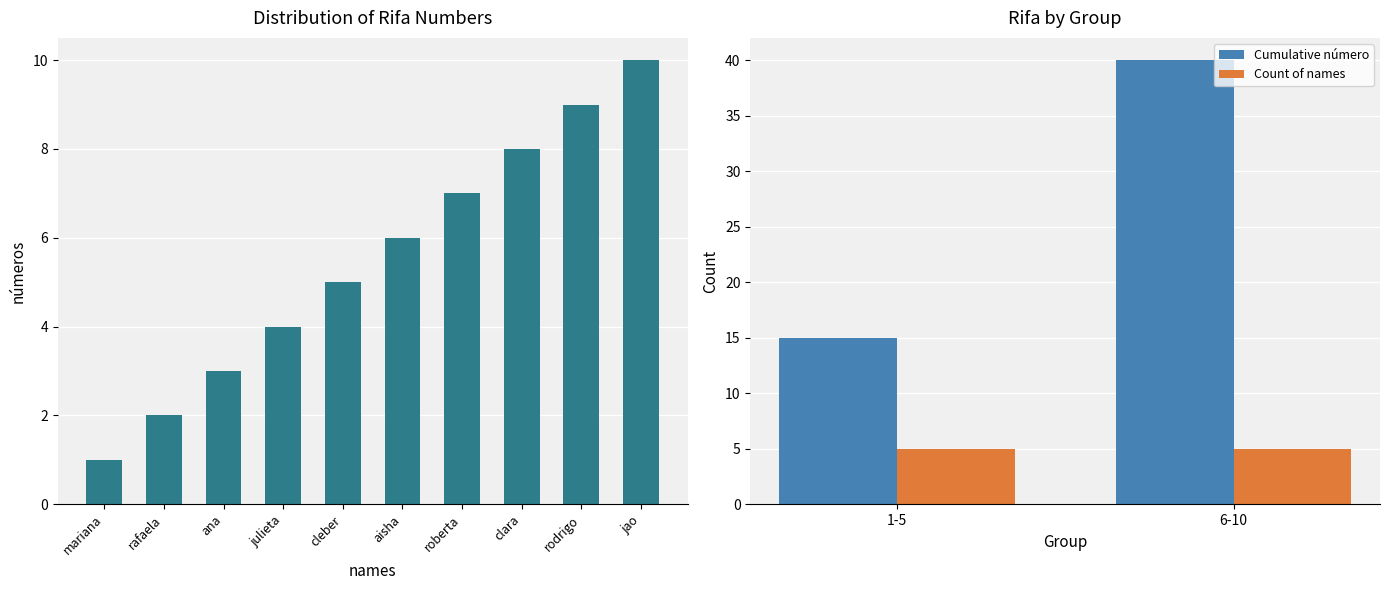

Reading left to right, what are all the values shown in this chart?

mariana=1	rafaela=2	ana=3	julieta=4	cleber=5	aisha=6	roberta=7	clara=8	rodrigo=9	jao=10